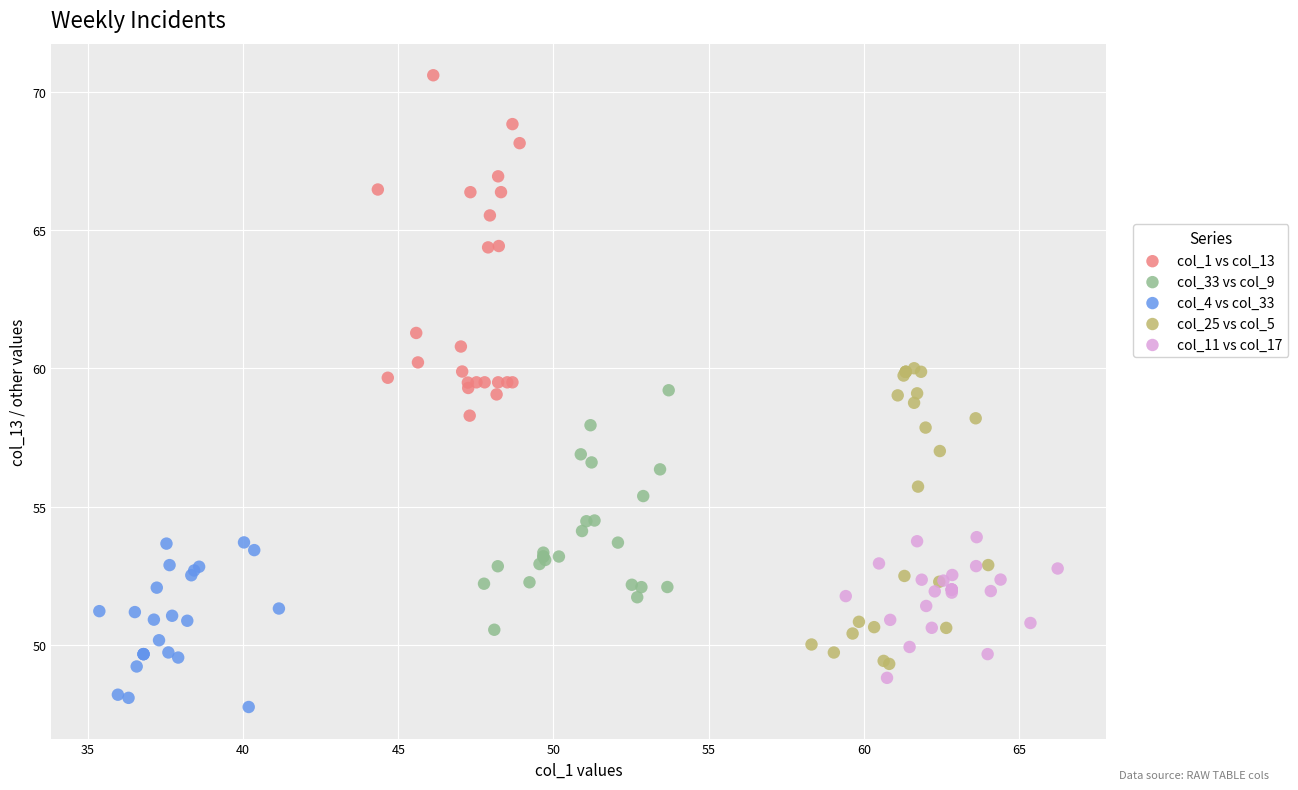

Which series contains the highest Y value?

col_1 vs col_13